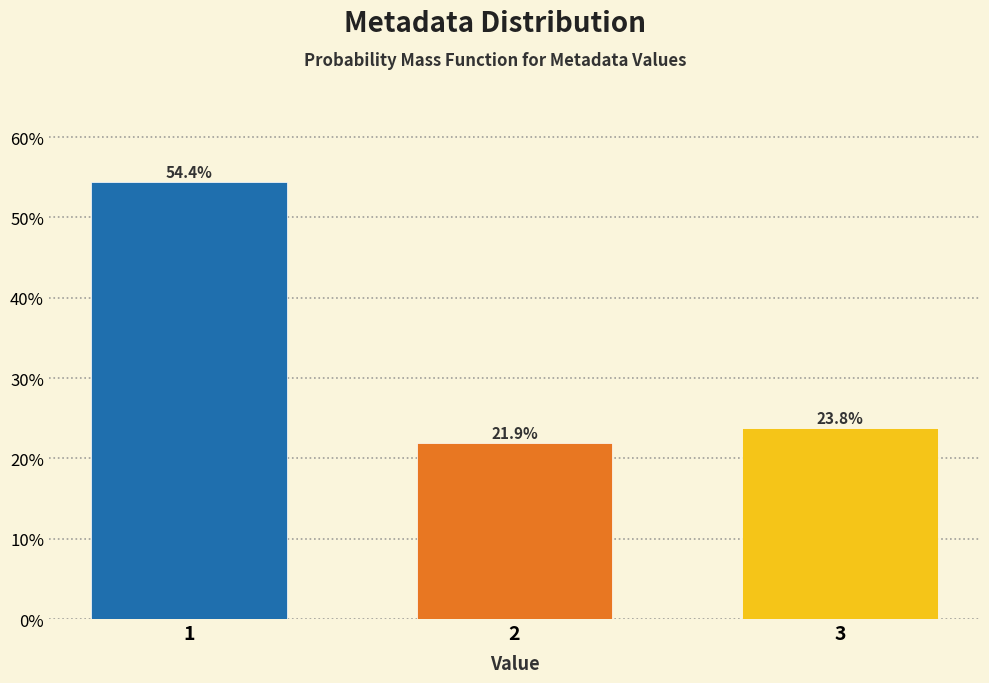

Reading left to right, extract all data points from this chart.

54.4	21.9	23.8